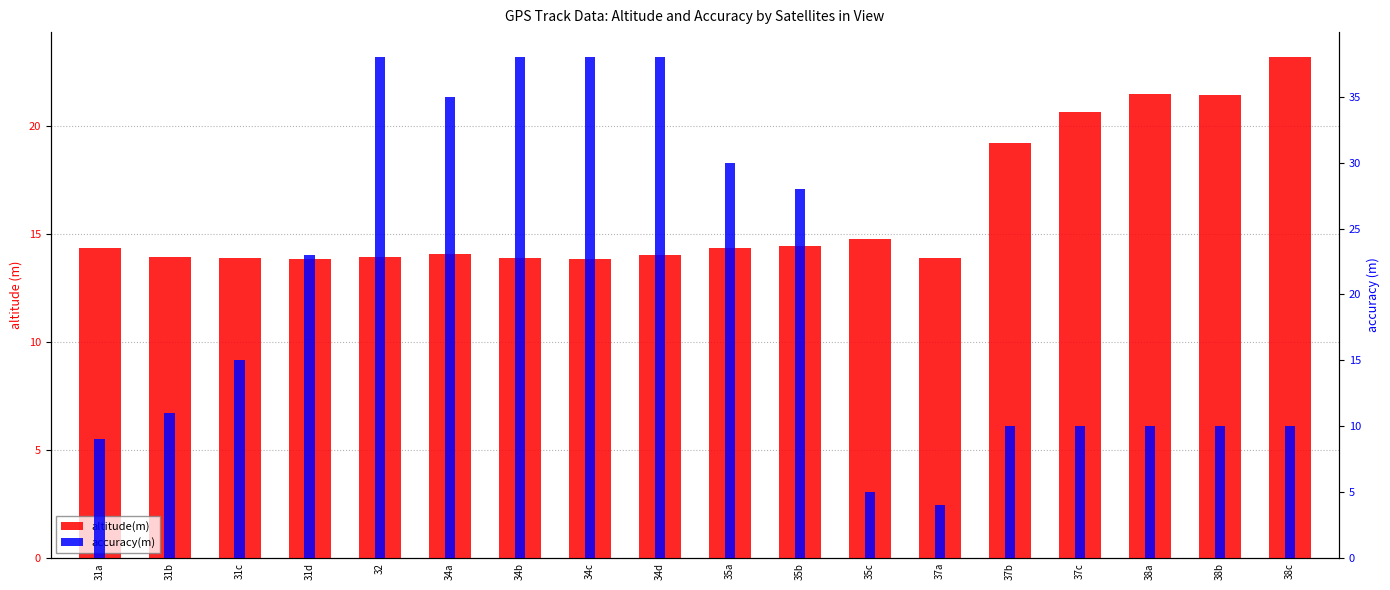

List the series in order of their peak value, highest first.

accuracy(m), altitude(m)